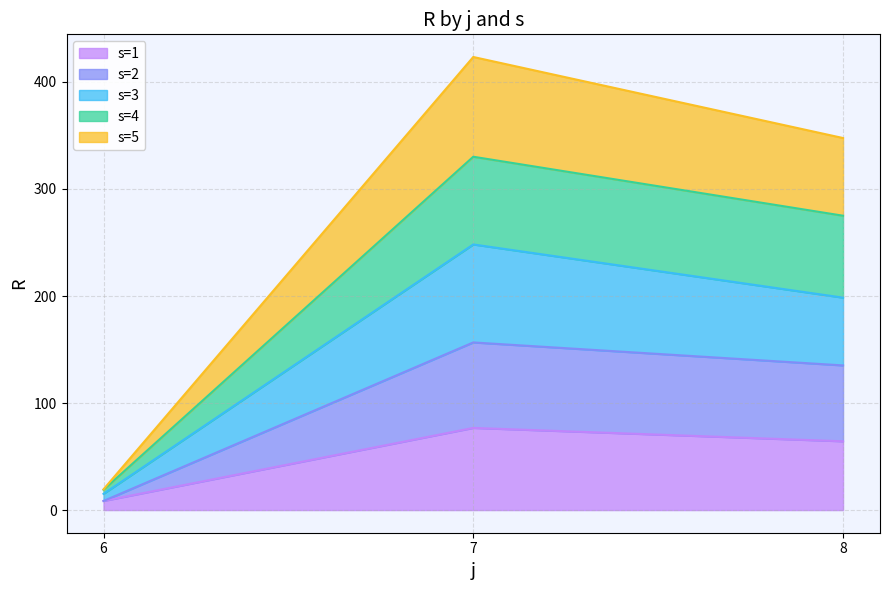

Rank the categories by s=1 value from highest to lowest.

7, 8, 6